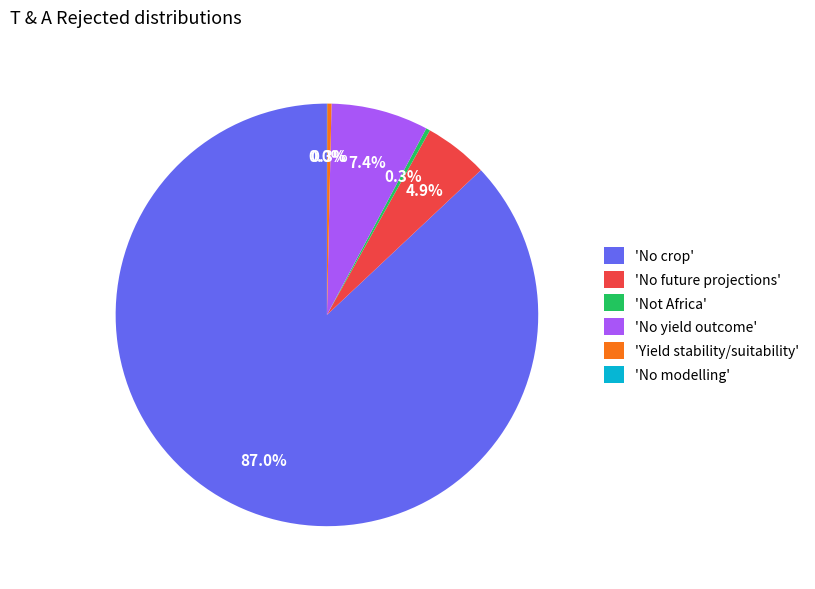

What percentage is NOT represented by 'No yield outcome'?

92.6%